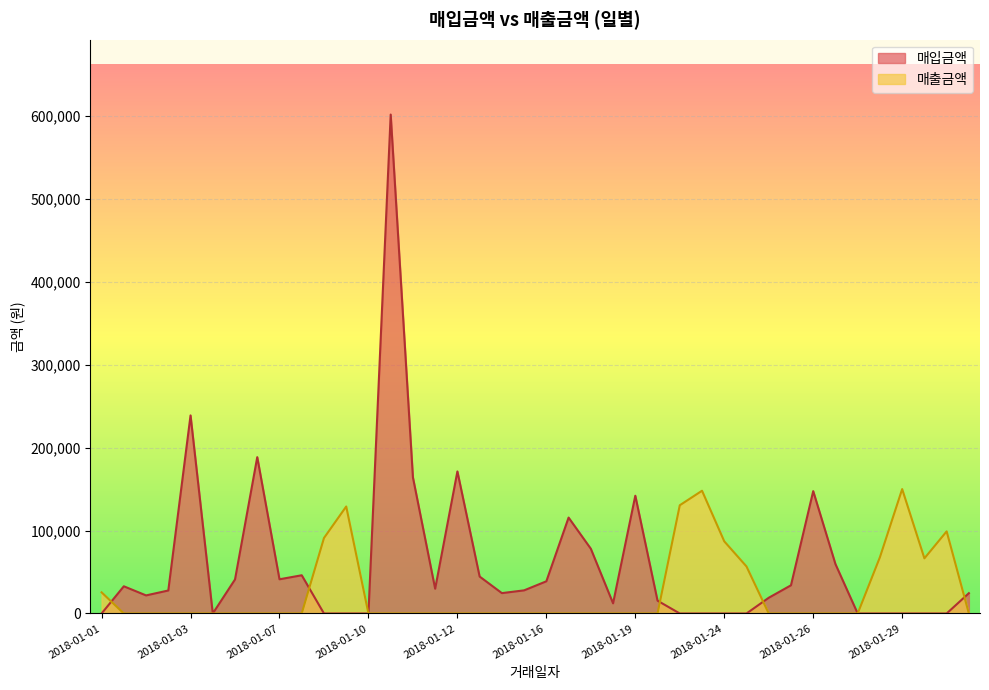

Reading left to right, transcribe all the data shown in this chart.

매입금액: 0	32802	21805	27730	238815	0	41052	188500	41244	46098	0	0	0	601520	164116	29857	171288	44540	24569	27904	38820	115640	78056	12250	141988	15444	0	0	0	0	18966	34008	147528	59558	0	0	0	0	0	24500
매출금액: 25500	0	0	0	0	0	0	0	0	0	91000	129000	0	0	0	0	0	0	0	0	0	0	0	0	0	0	130500	148000	87000	56700	0	0	0	0	0	67900	150000	66500	99000	0